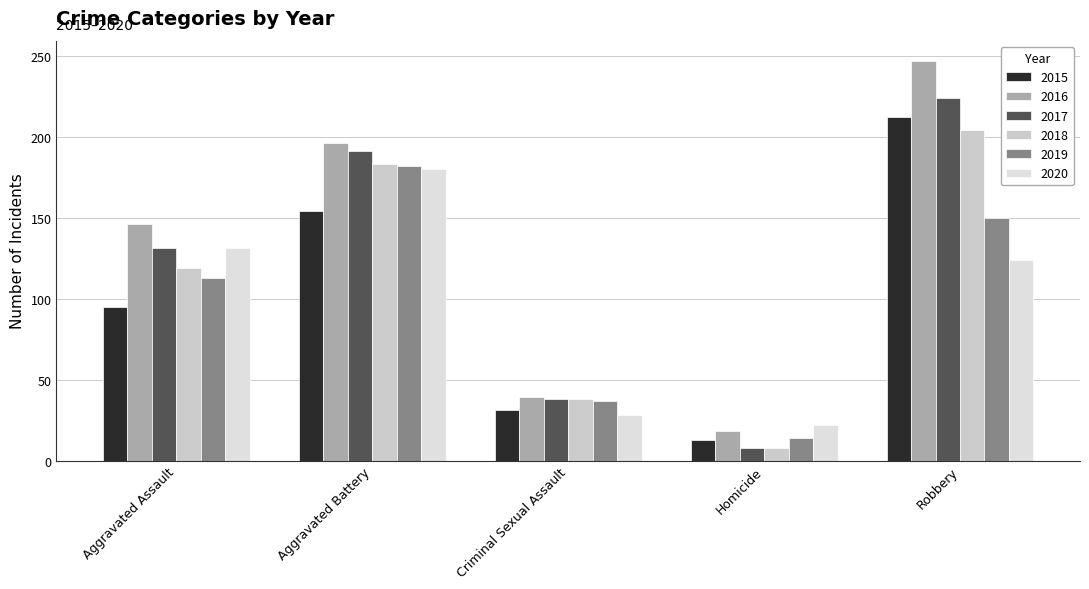

Rank the categories by 2020 value from highest to lowest.

Aggravated Battery, Aggravated Assault, Robbery, Criminal Sexual Assault, Homicide